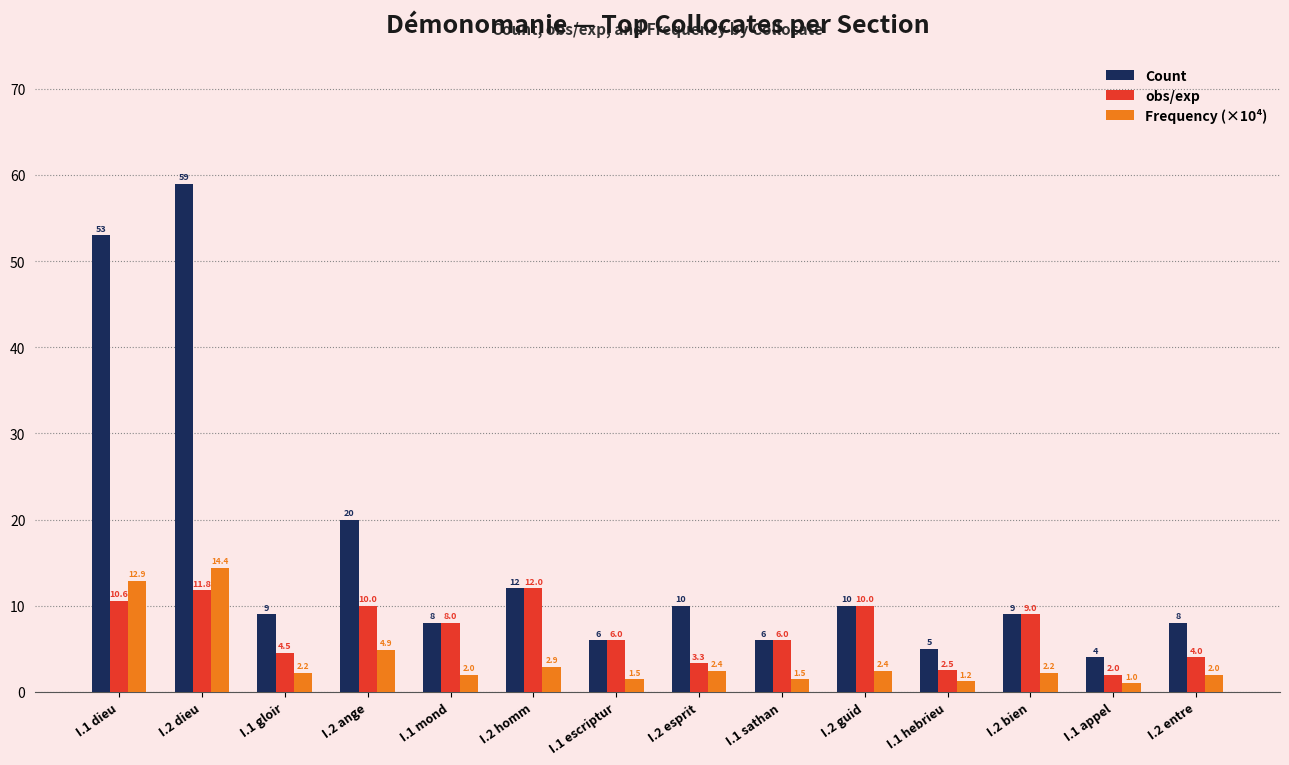

Rank the series by their average value, from lowest to highest.

Frequency (×10⁴), obs/exp, Count